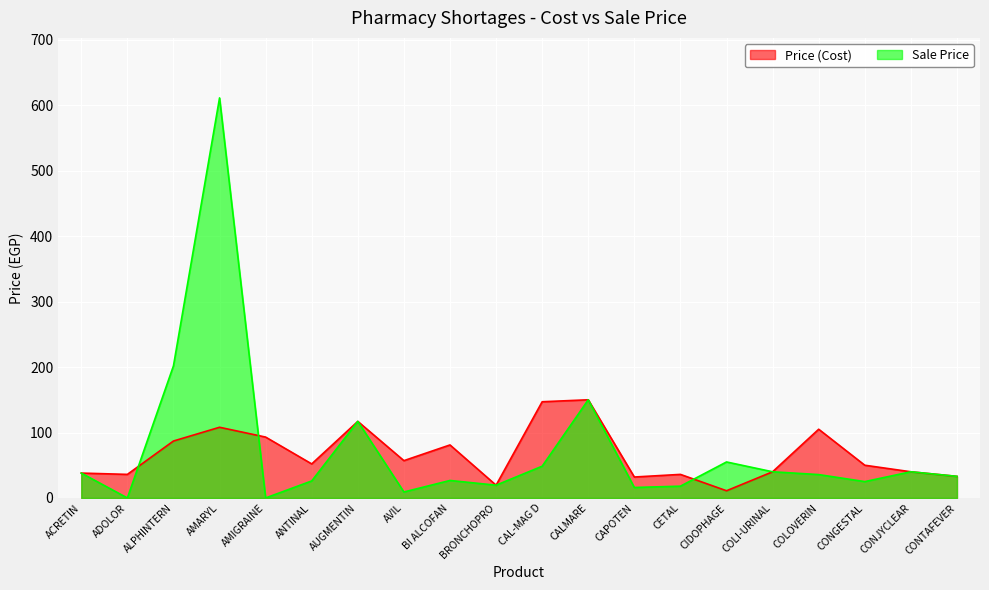

Which has a higher value, AUGMENTIN or ACRETIN?

AUGMENTIN